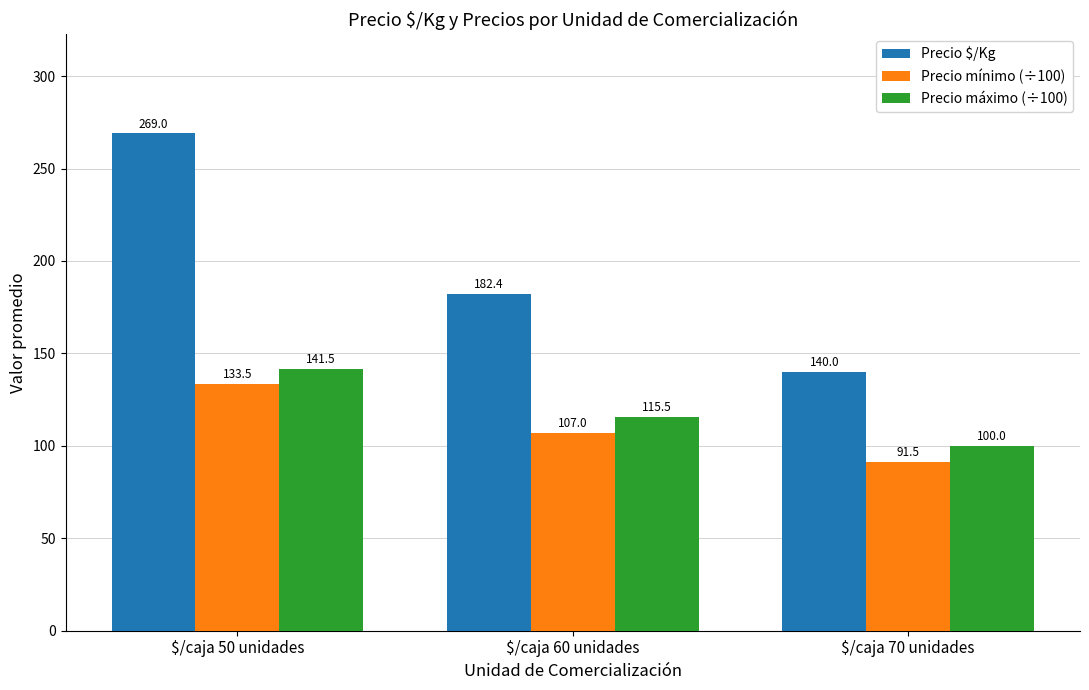

What is the difference between the Precio mínimo (÷100) values at $/caja 50 unidades and $/caja 70 unidades?

42.0